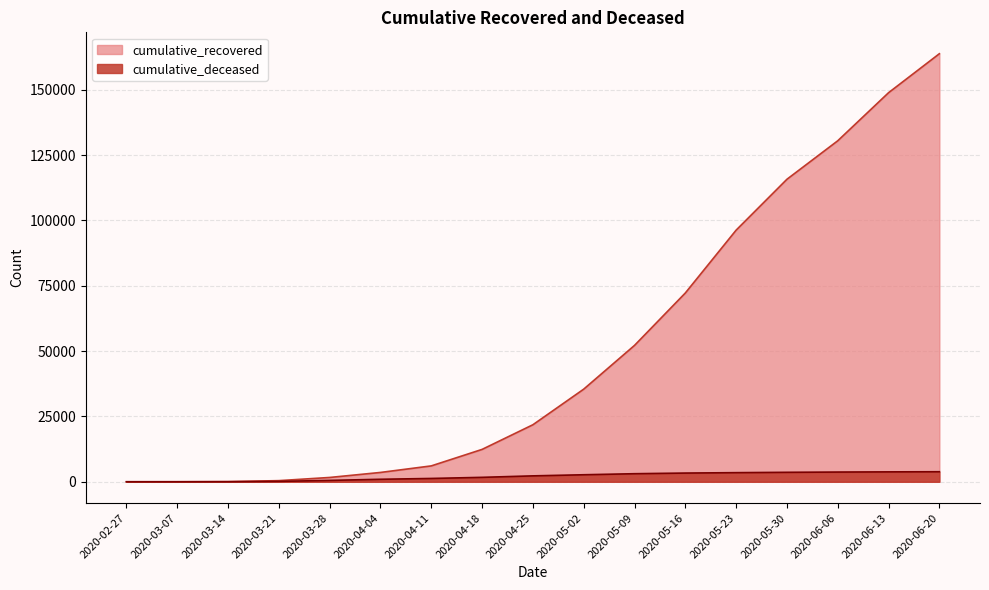

What is the difference between the cumulative_recovered values at 2020-06-20 and 2020-03-07?

163772